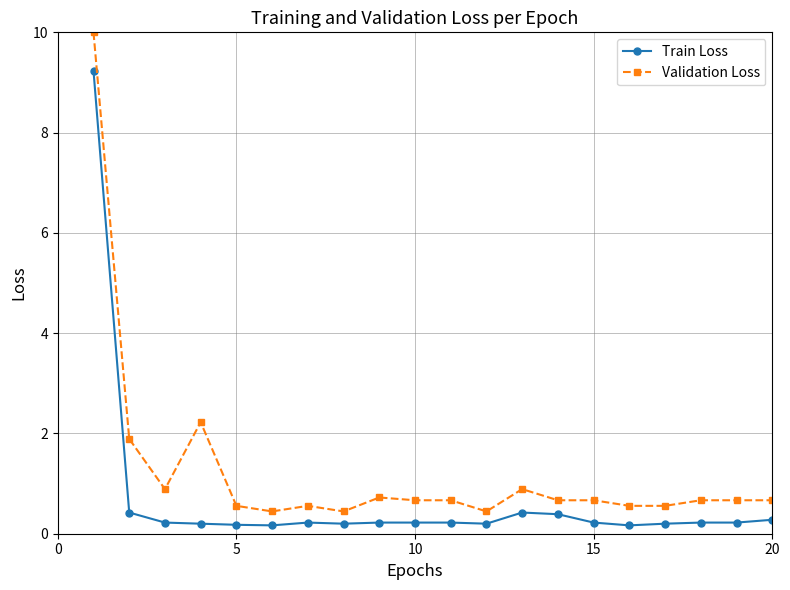

What is the minimum value shown in the chart?

0.2